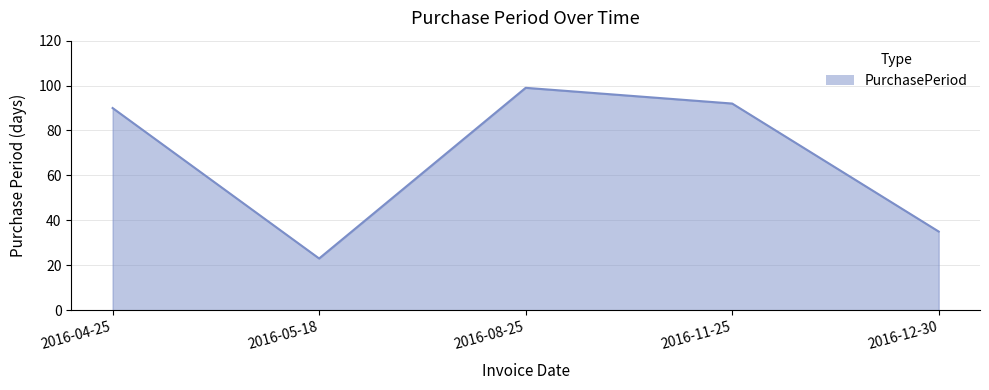

How many distinct data groups are displayed?

1